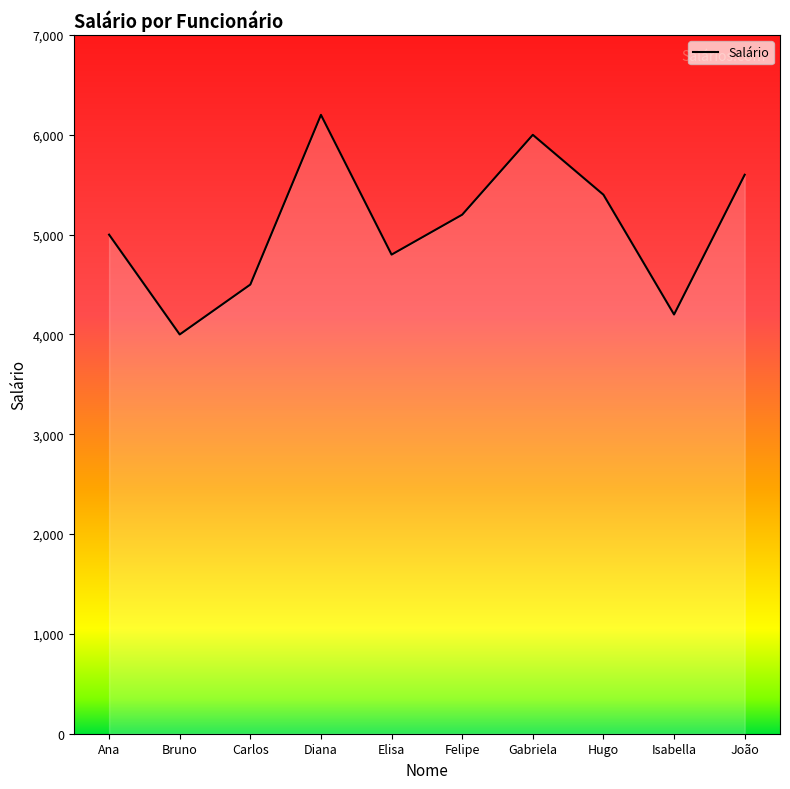

Count the number of categories in the chart.

10